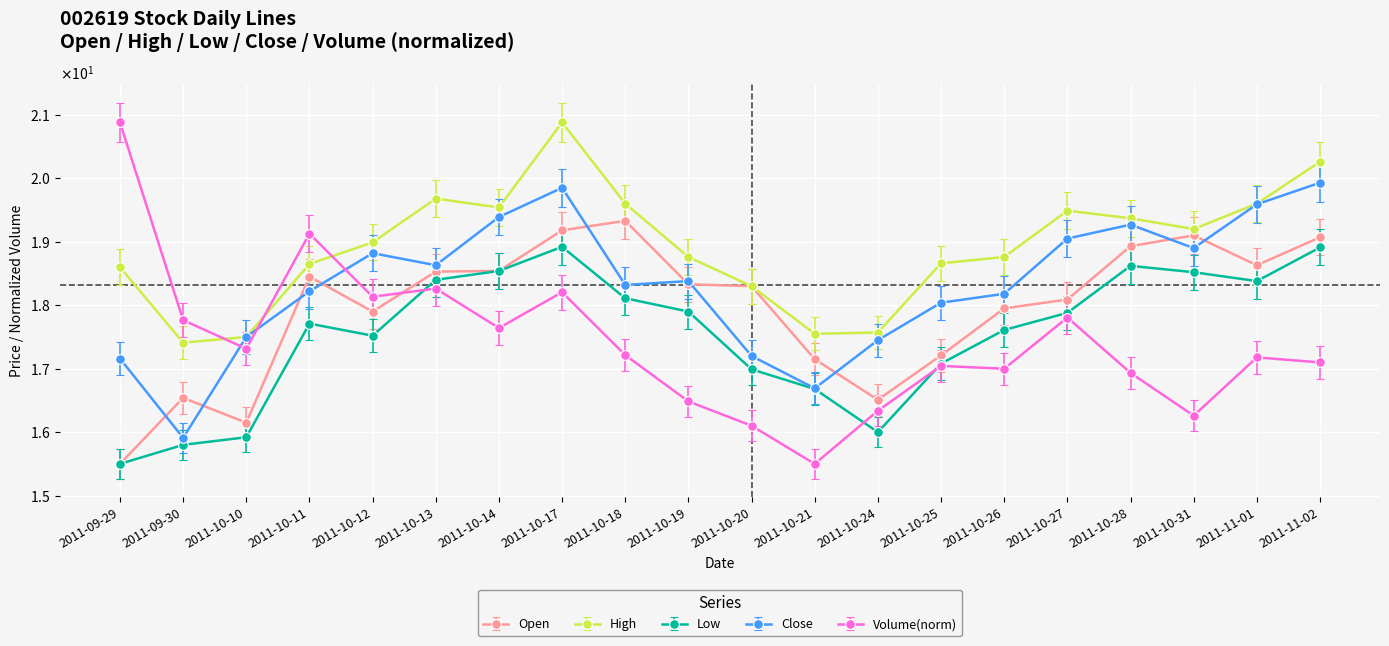

Which category has the lowest value in the Open series?

2011-09-29